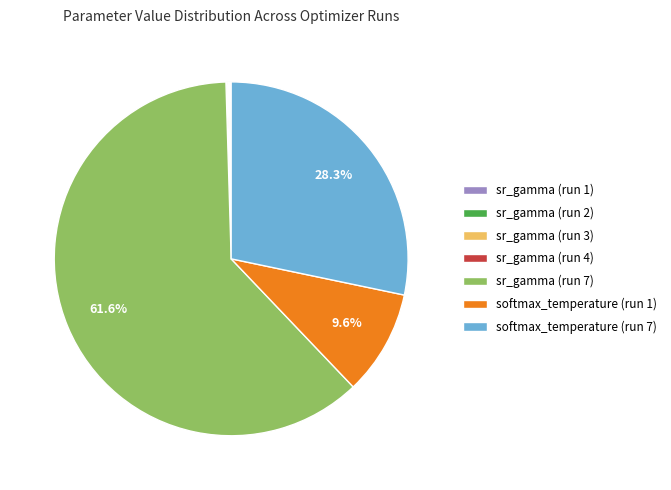

To the nearest percent, what portion does sr_gamma (run 7) represent?

62%